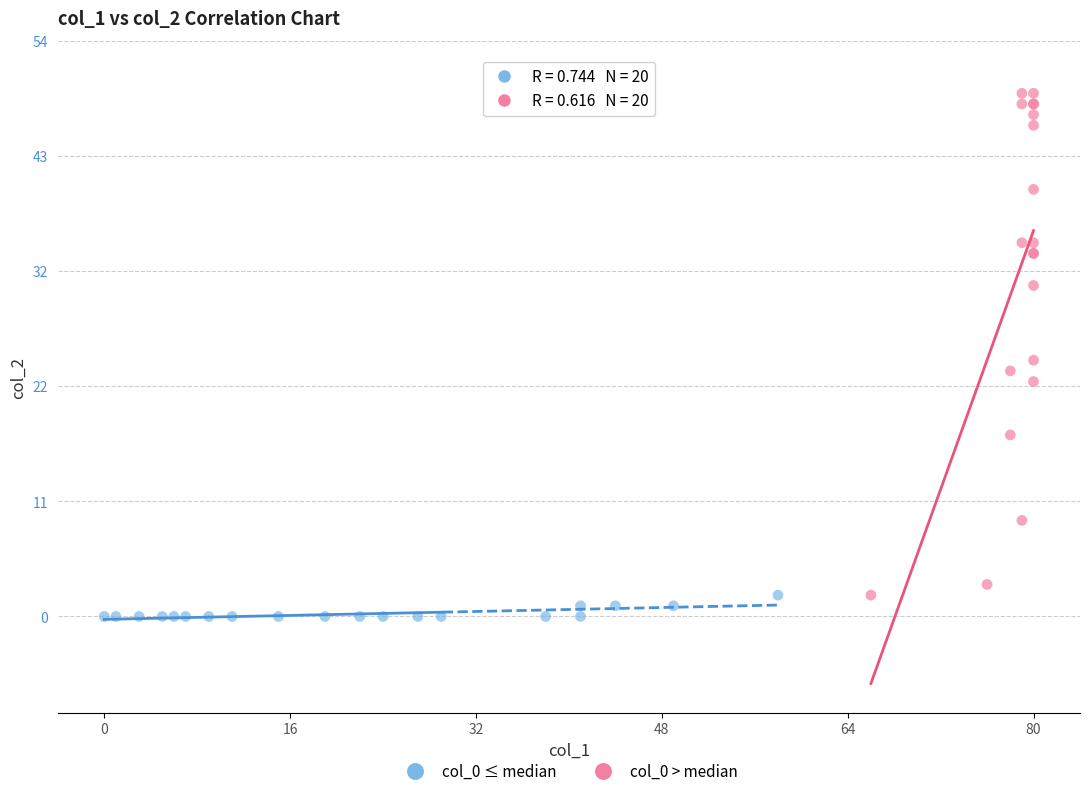

What are all the series names shown in the legend?

col_0 ≤ median, col_0 > median